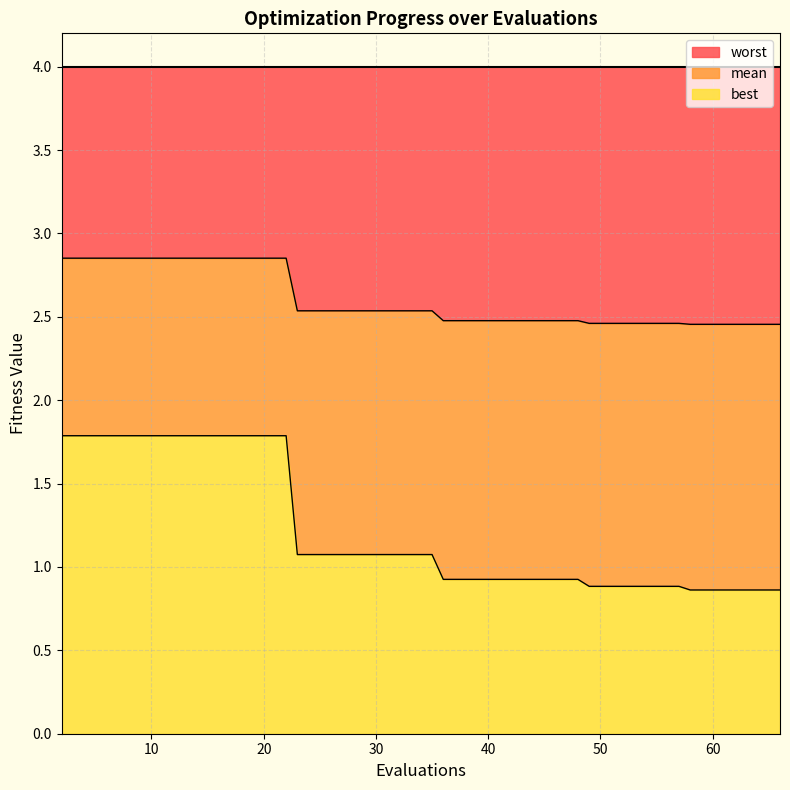

The mean series shows 2.5 at 49. True or false?

True